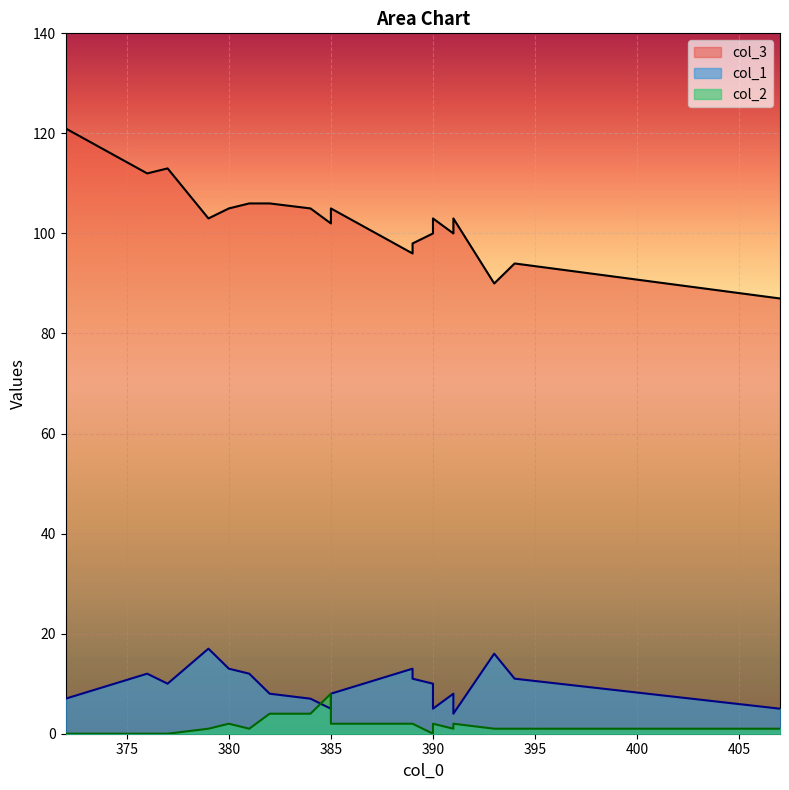

List the series in order of their peak value, lowest first.

col_2, col_1, col_3